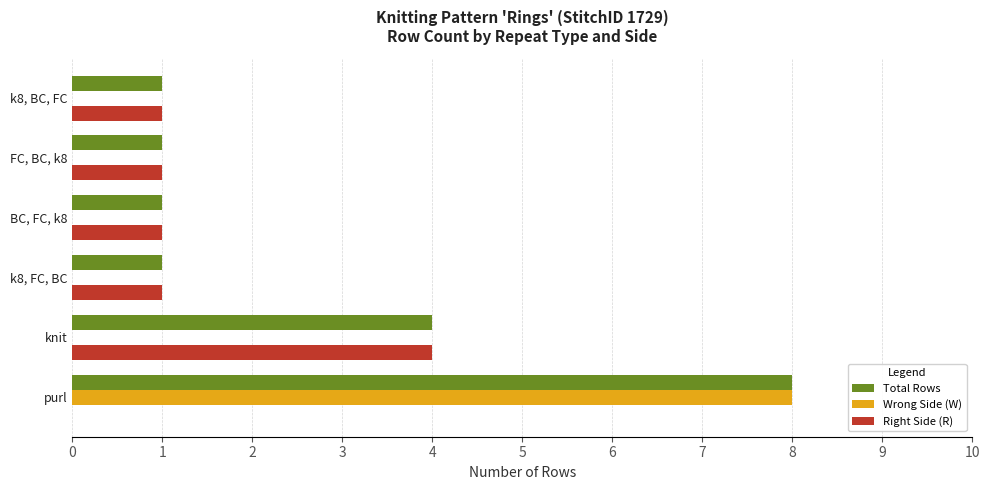

What is the sum of all Total Rows values?

16